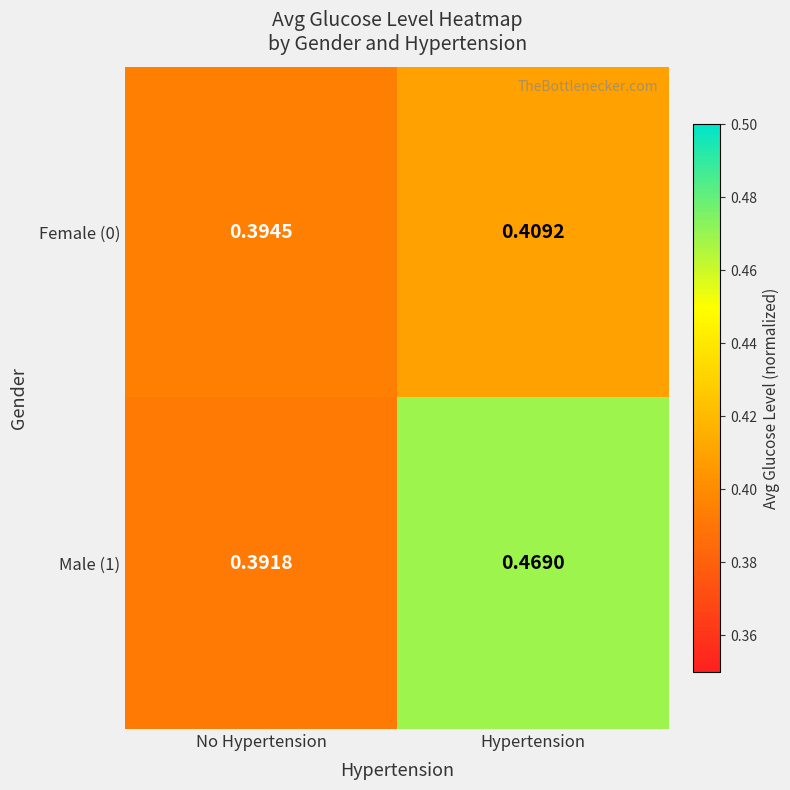

Where is Male (1) nearest to the value 0?

No Hypertension